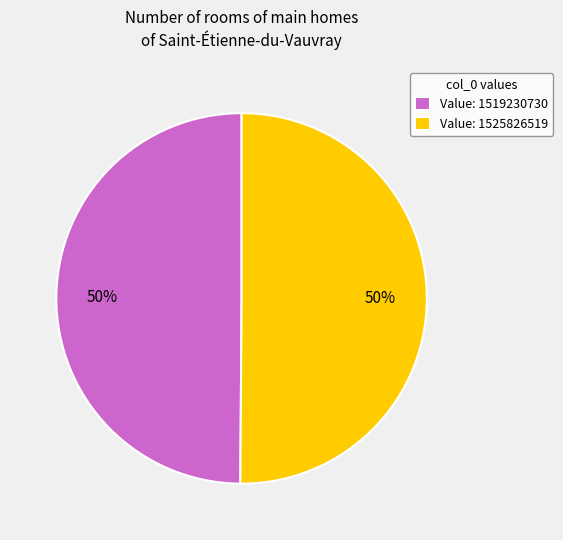

Is it true that Value: 1525826519 is 42% of the pie?

False